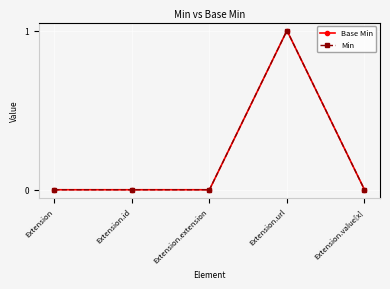

At Extension.extension, list the series in order from largest to smallest.

Base Min, Min